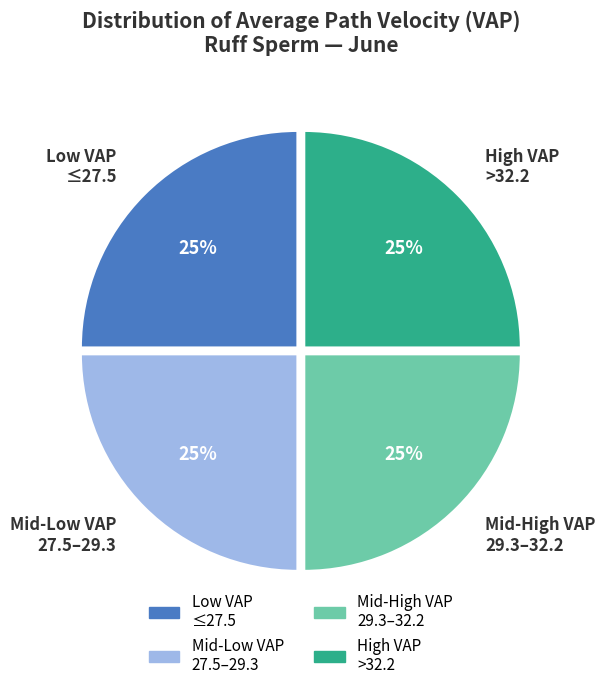

To the nearest percent, what is the average slice percentage?

25%